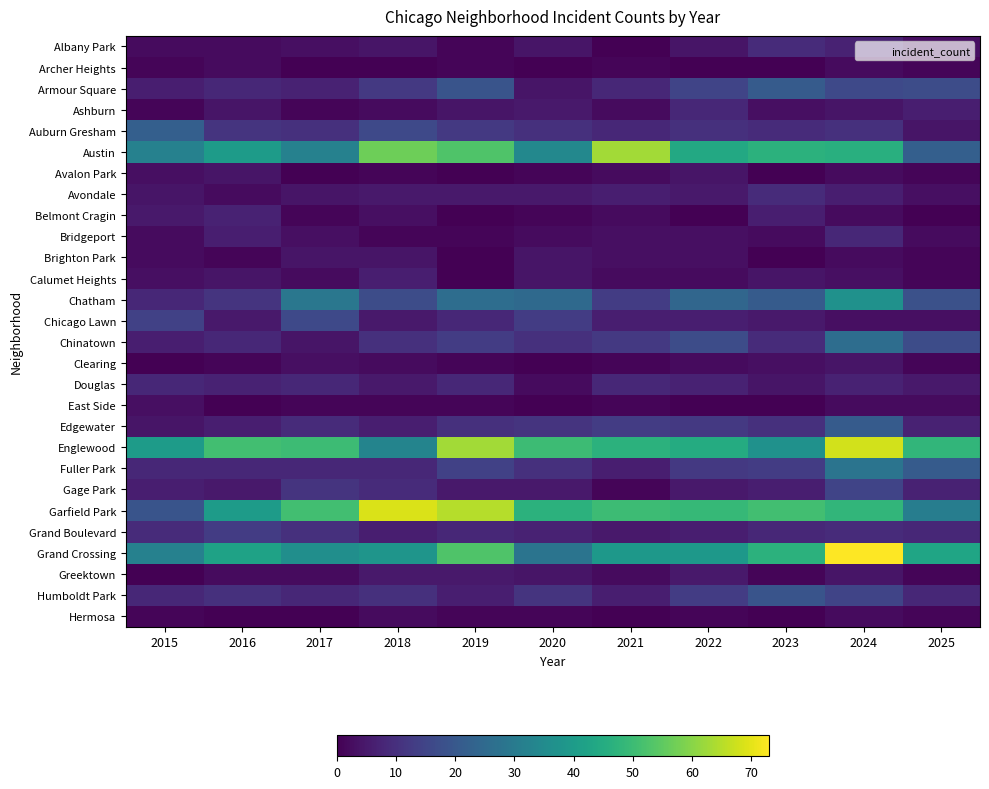

Which label corresponds to the smallest value in the chart?

2021